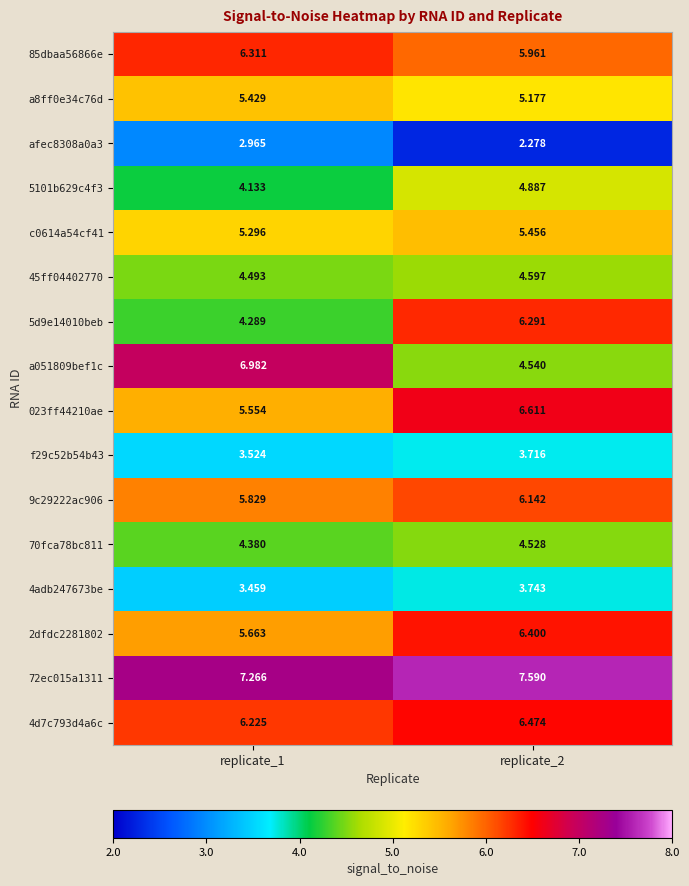

Is the value of 5101b629c4f3 at replicate_2 greater than the value of a051809bef1c at replicate_1?

No